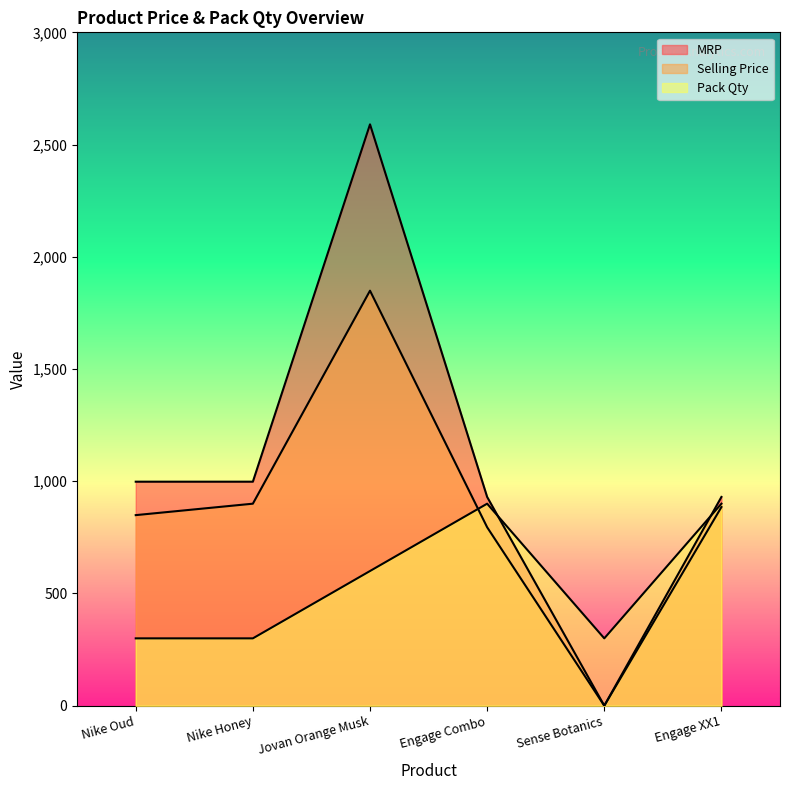

Reading right to left, list all the values displayed in this chart.

Pack Qty: Engage XX1=900	Sense Botanics=300	Engage Combo=900	Jovan Orange Musk=600	Nike Honey=300	Nike Oud=300
Selling Price: Engage XX1=885	Sense Botanics=0	Engage Combo=795	Jovan Orange Musk=1849	Nike Honey=900	Nike Oud=849
MRP: Engage XX1=930	Sense Botanics=0	Engage Combo=930	Jovan Orange Musk=2590	Nike Honey=998	Nike Oud=998